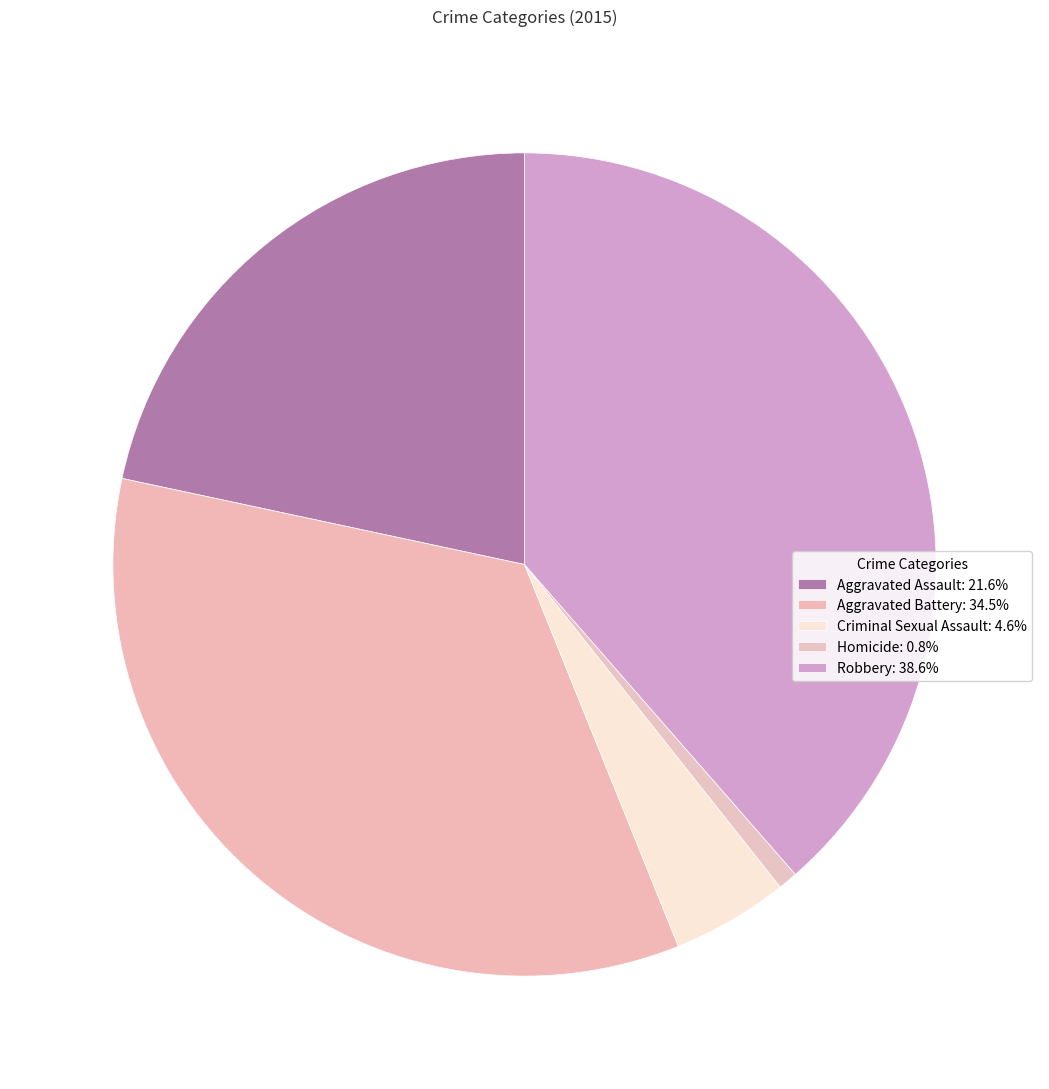

True or false: Homicide accounts for 1% of the total.

True